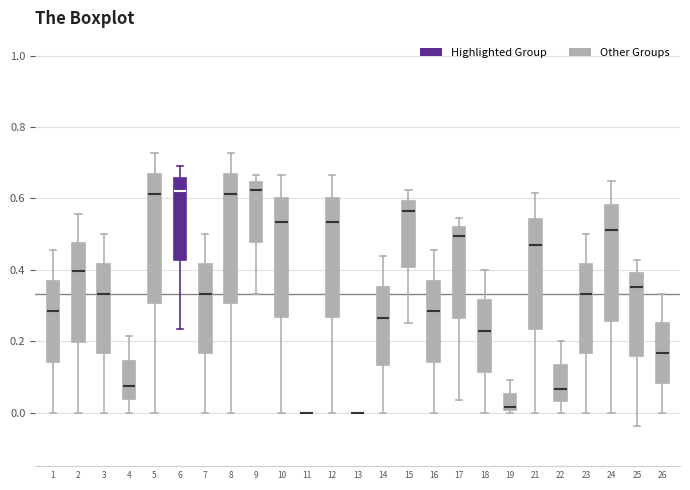

Reading left to right, transcribe this box plot: for each box, give where its median line is, the range the box spans, and where its two whiskers end, as read against the y-axis. The values are not printed on the chart, so give them approximately, as read against the axis.

1: median 0.28, box 0.14 to 0.36, whiskers 0.00 to 0.46
2: median 0.40, box 0.20 to 0.48, whiskers 0.00 to 0.56
3: median 0.34, box 0.16 to 0.42, whiskers 0.00 to 0.50
4: median 0.08, box 0.04 to 0.14, whiskers 0.00 to 0.22
5: median 0.62, box 0.30 to 0.66, whiskers 0.00 to 0.72
6: median 0.62, box 0.42 to 0.66, whiskers 0.24 to 0.70
7: median 0.34, box 0.16 to 0.42, whiskers 0.00 to 0.50
8: median 0.62, box 0.30 to 0.66, whiskers 0.00 to 0.72
9: median 0.62, box 0.48 to 0.64, whiskers 0.34 to 0.66
10: median 0.54, box 0.26 to 0.60, whiskers 0.00 to 0.66
11: box collapsed to a line at 0.00, whiskers 0.00 to 0.00
12: median 0.54, box 0.26 to 0.60, whiskers 0.00 to 0.66
13: box collapsed to a line at 0.00, whiskers 0.00 to 0.00
14: median 0.26, box 0.14 to 0.36, whiskers 0.00 to 0.44
15: median 0.56, box 0.40 to 0.60, whiskers 0.26 to 0.62
16: median 0.28, box 0.14 to 0.36, whiskers 0.00 to 0.46
17: median 0.50, box 0.26 to 0.52, whiskers 0.04 to 0.54
18: median 0.22, box 0.12 to 0.32, whiskers 0.00 to 0.40
19: median 0.02, box 0.00 to 0.06, whiskers 0.00 (just below the box's lower edge) to 0.10
21: median 0.46, box 0.24 to 0.54, whiskers 0.00 to 0.62
22: median 0.06, box 0.04 to 0.14, whiskers 0.00 to 0.20
23: median 0.34, box 0.16 to 0.42, whiskers 0.00 to 0.50
24: median 0.52, box 0.26 to 0.58, whiskers 0.00 to 0.66
25: median 0.36, box 0.16 to 0.40, whiskers -0.04 to 0.42
26: median 0.16, box 0.08 to 0.26, whiskers 0.00 to 0.34